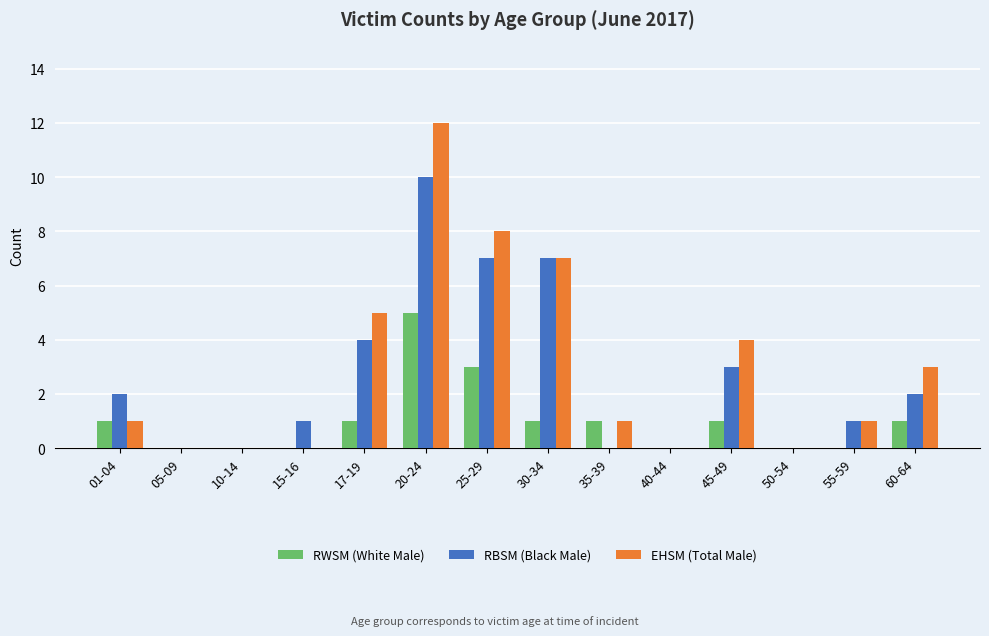

At which category is the sum across all series the highest?

20-24